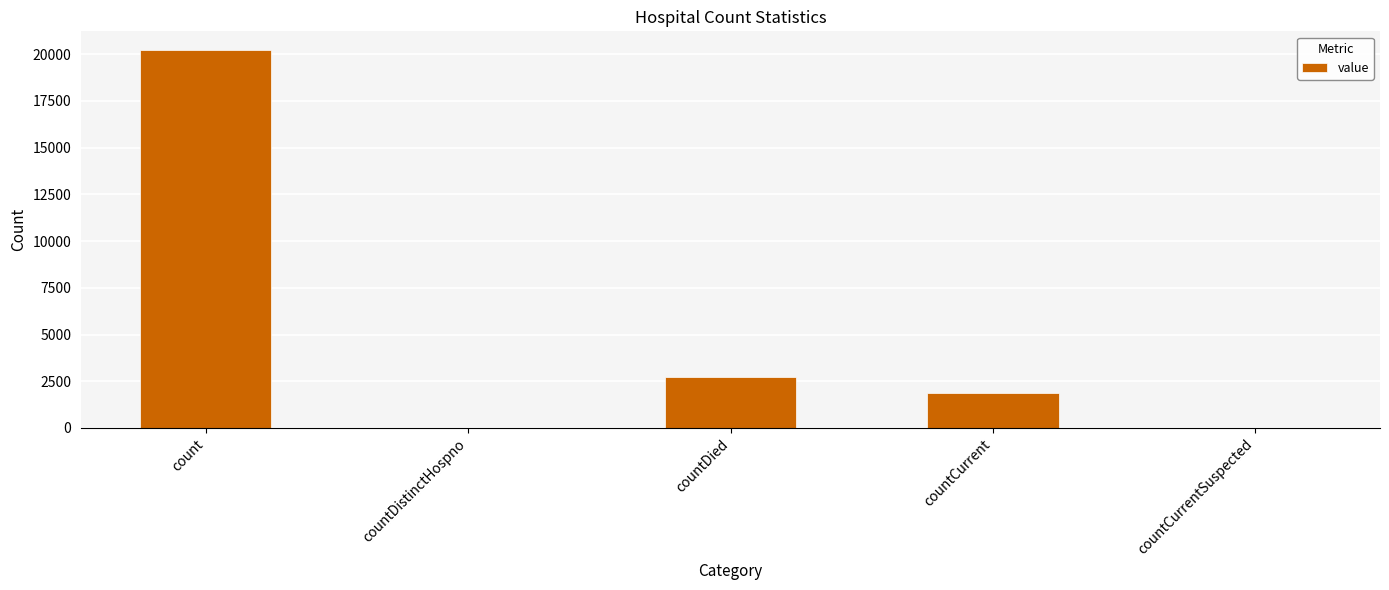

Is it true that the value at countDied is 2716?

True